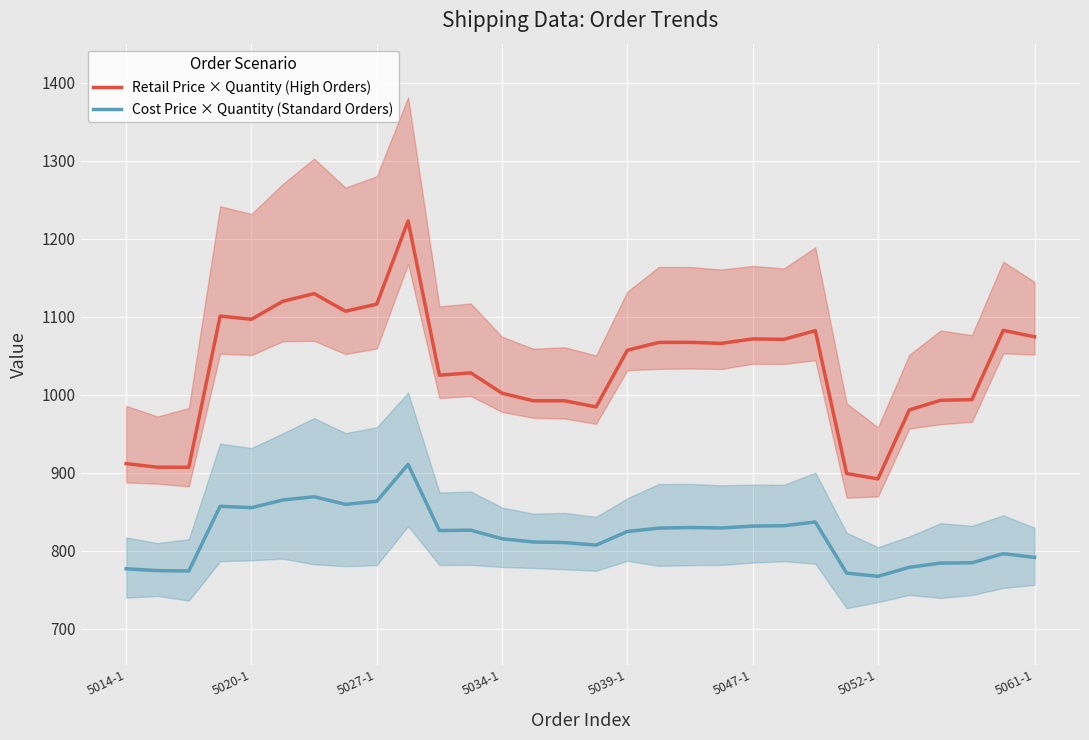

Is it true that Retail Price × Quantity (High Orders) equals 1597.4 at 5052-1?

False